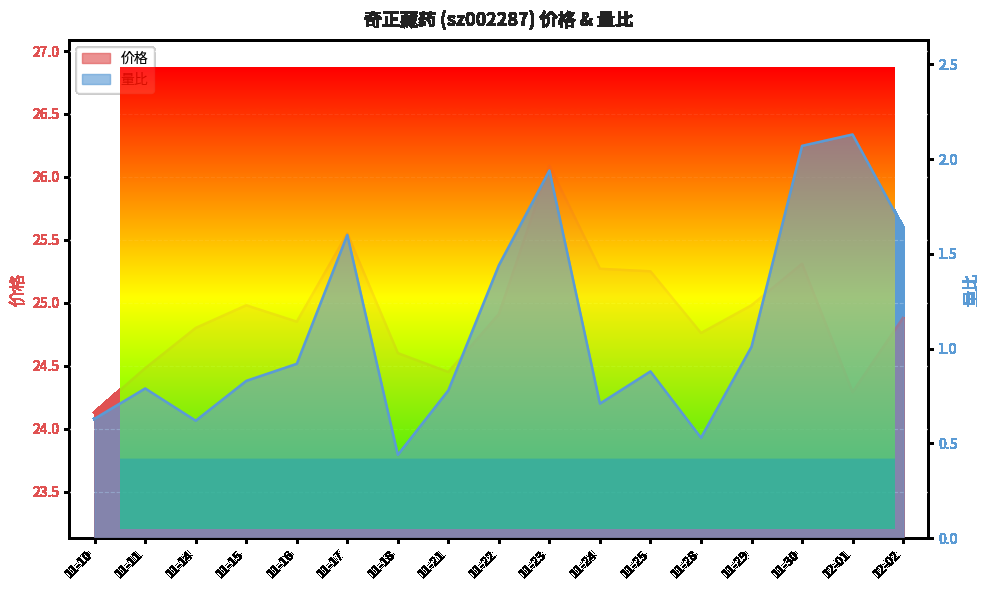

True or false: 价格 and 量比 cross at least once.

False